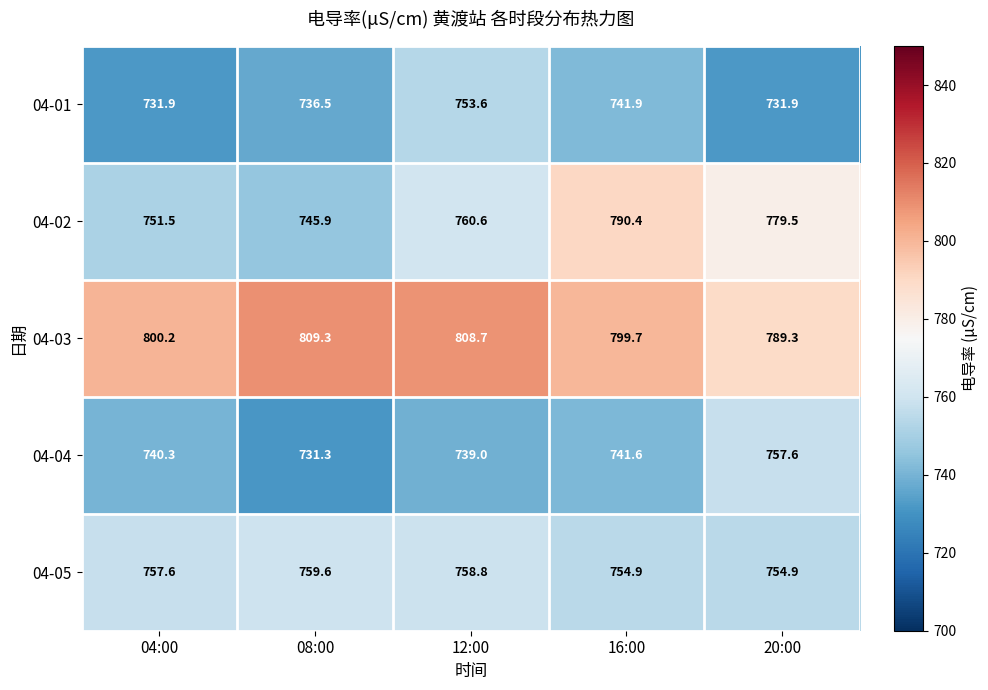

The value of 04-05 at 20:00 is 1187.0. True or false?

False